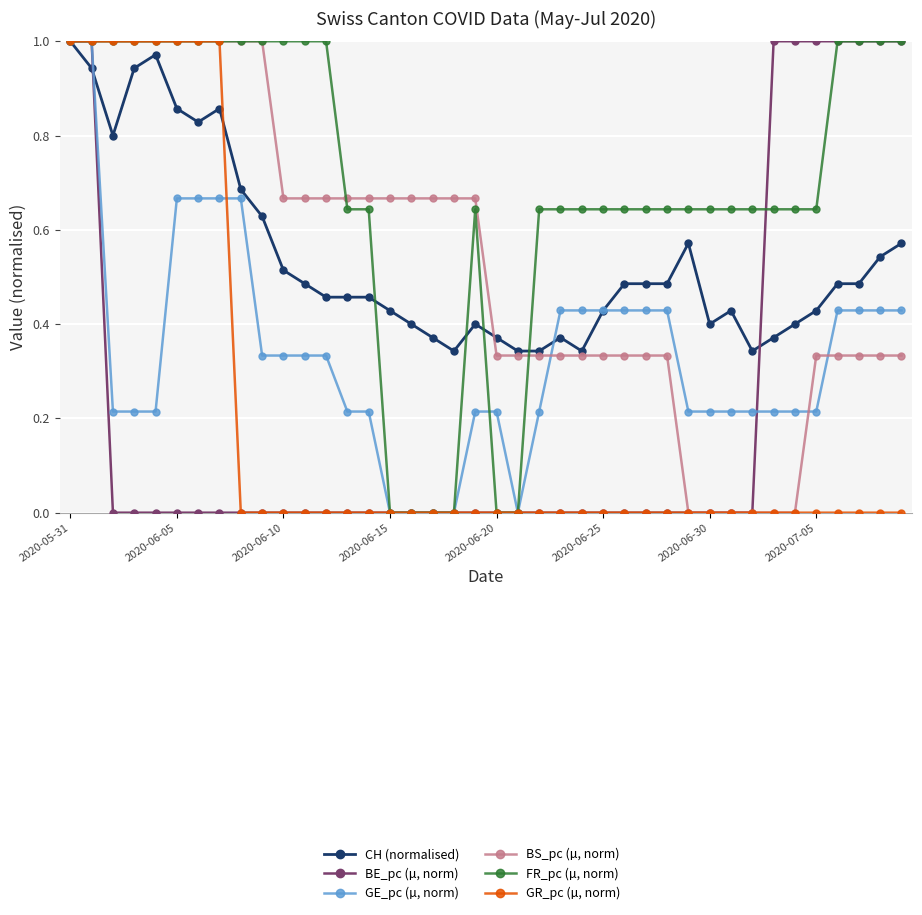

True or false: FR_pc (µ, norm) has more than 0 interior local peaks.

True